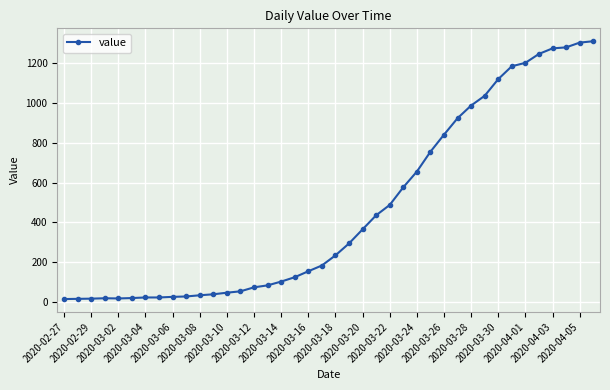

What is the smallest value displayed?

13